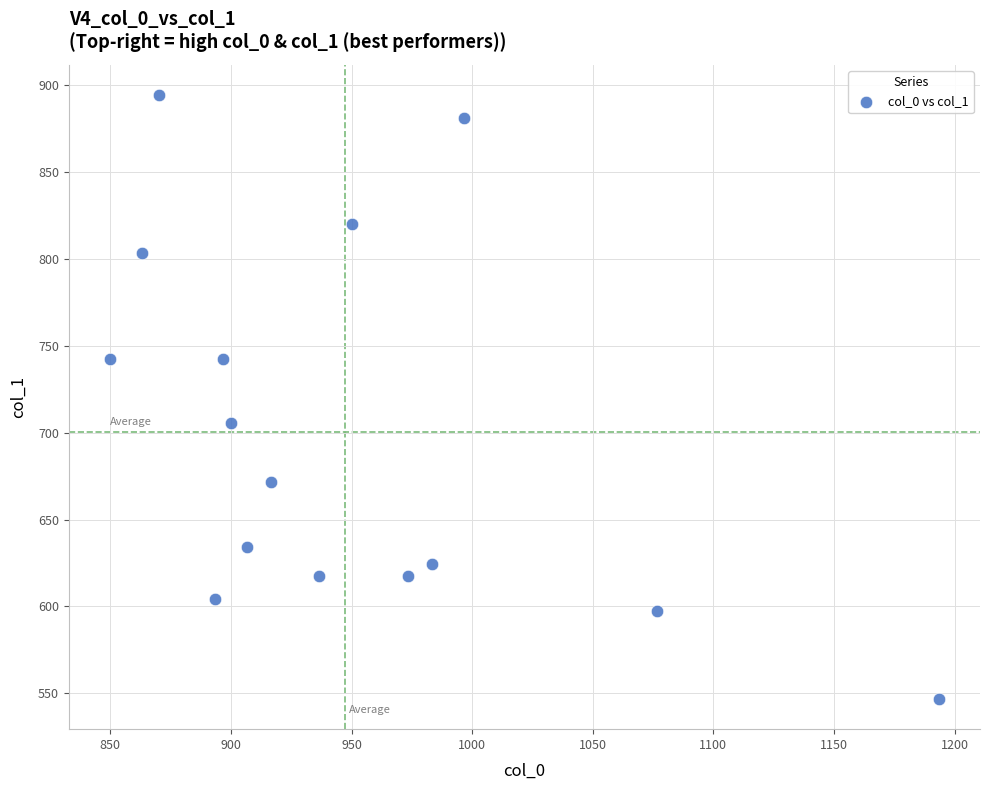

What Y value in the scatter plot is closest to 720?

705.4